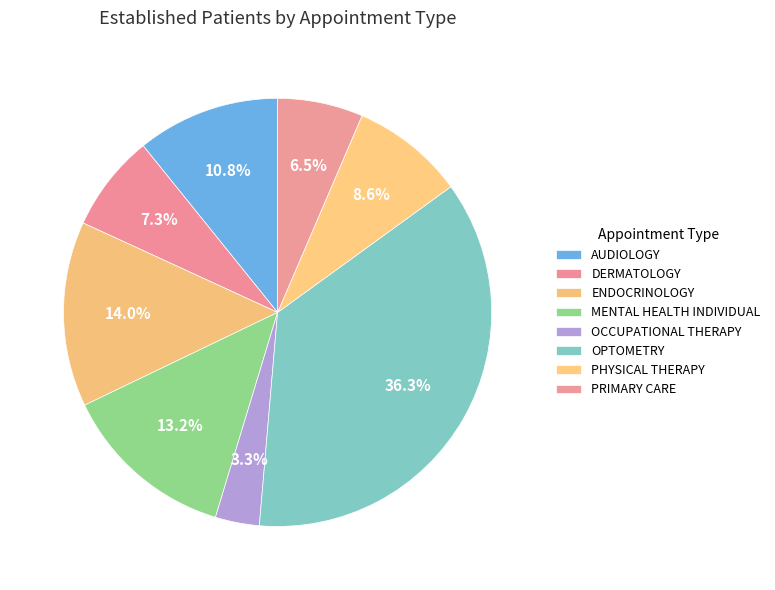

How many segments does this pie chart have?

8